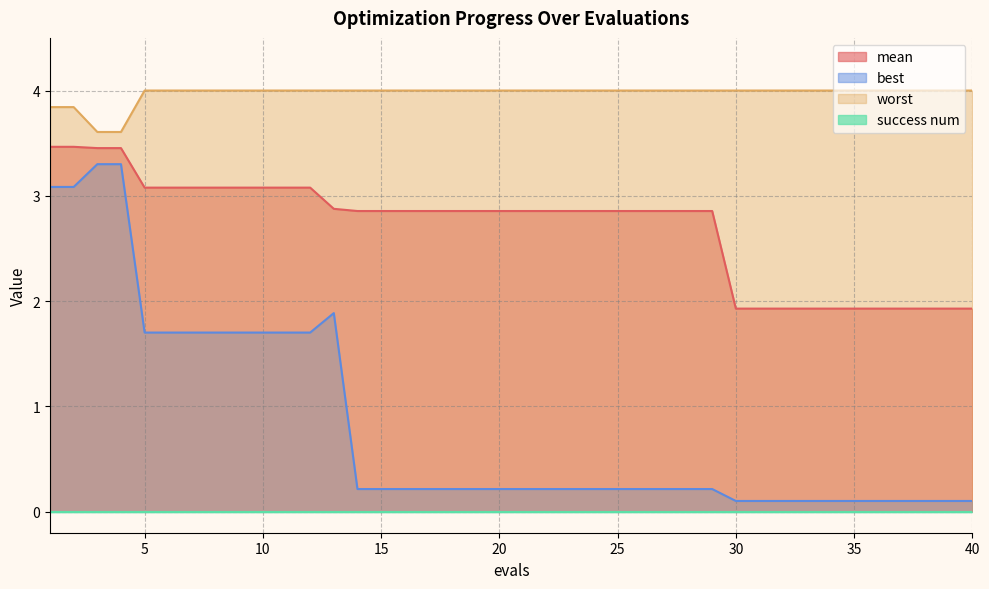

What is the value of the worst point at the 12th from the left?

4.0